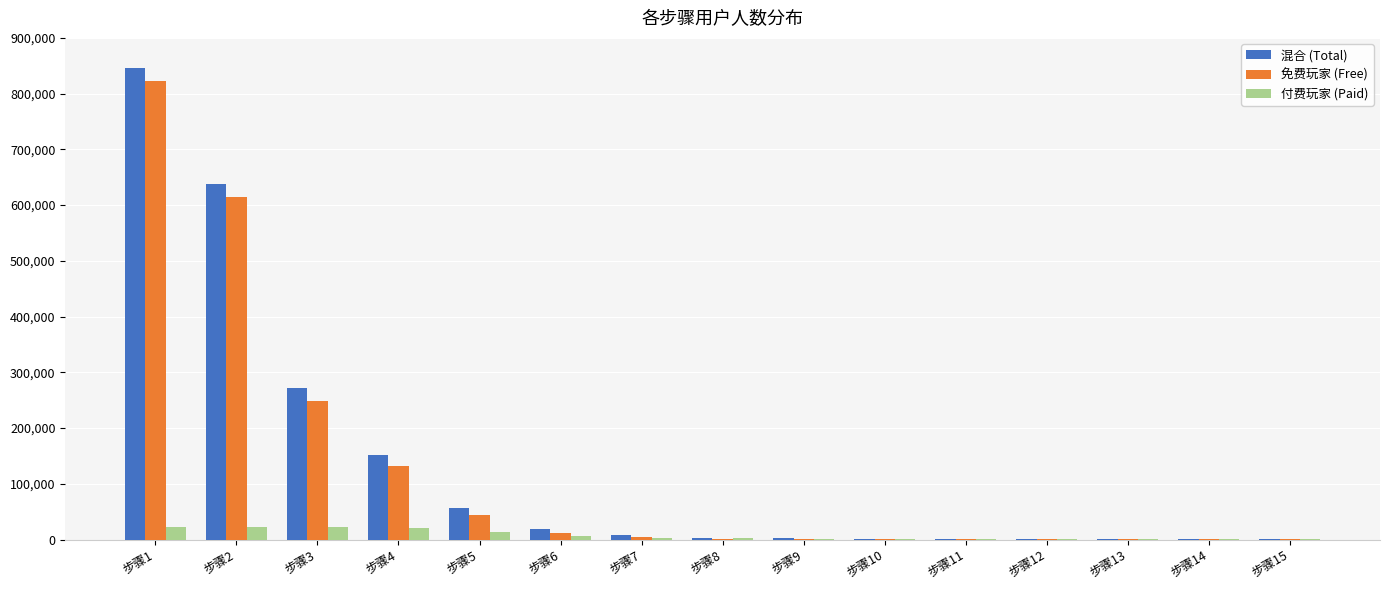

Are the bars grouped side by side (vs. stacked)?

Yes